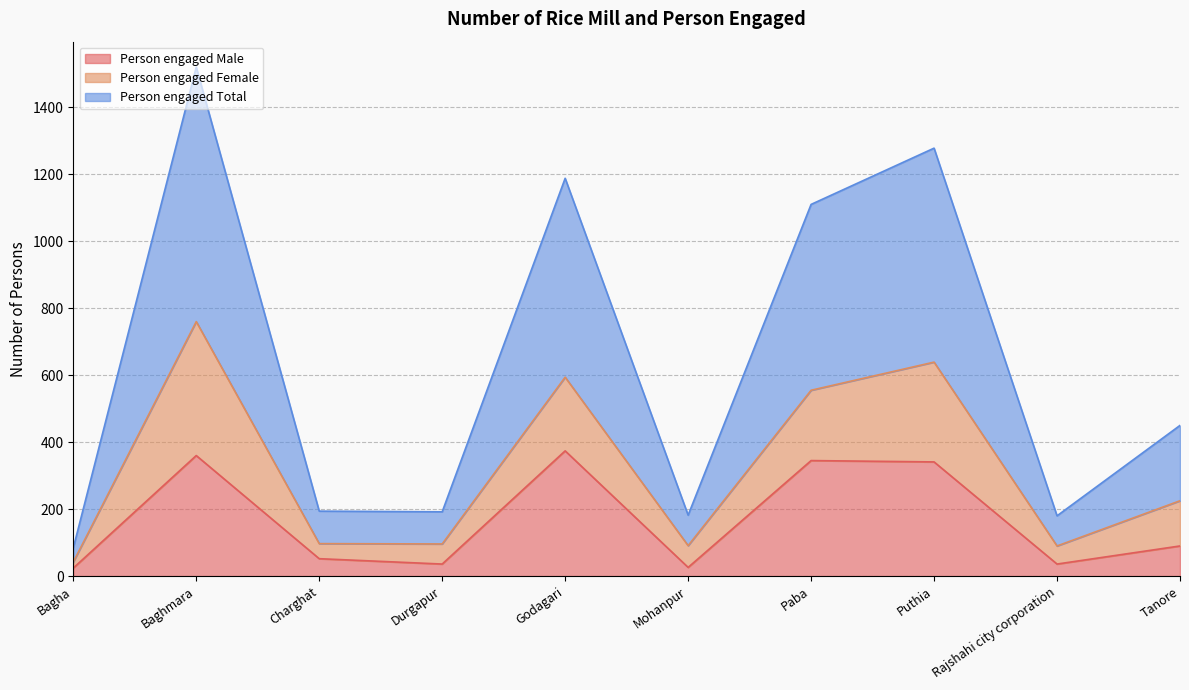

Which category has the highest value in the Person engaged Total series?

Baghmara